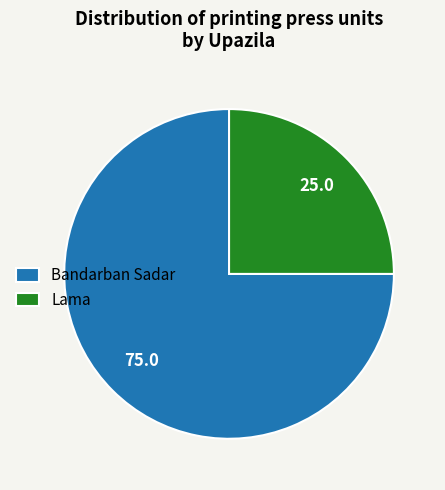

Is it true that Lama is 25% of the pie?

True